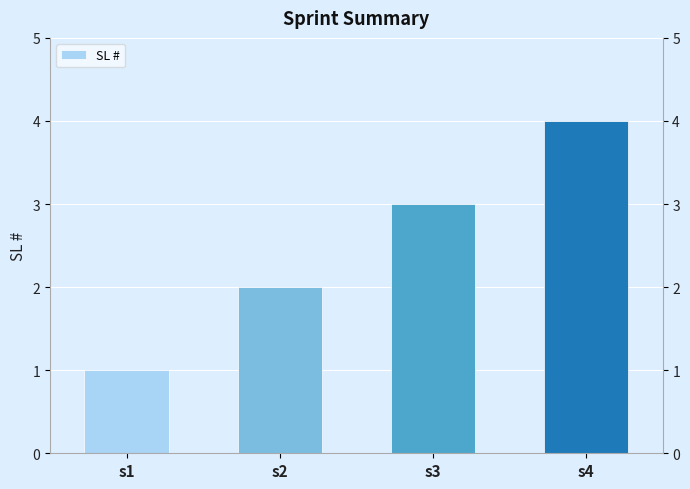

What is the sum of the values at s3 and s2?

5